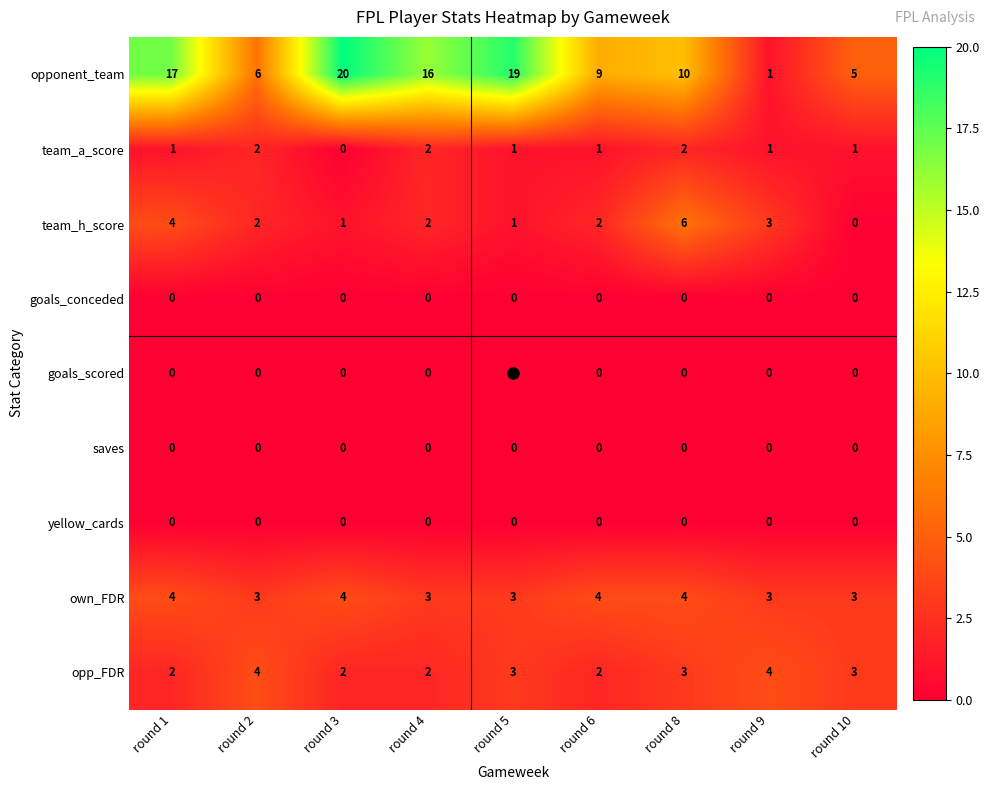

What is the greatest value displayed?

20